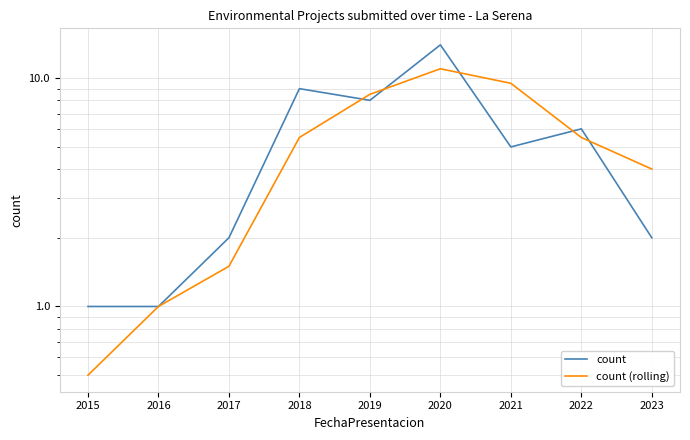

Is it true that count equals 0.5 at 2016?

False